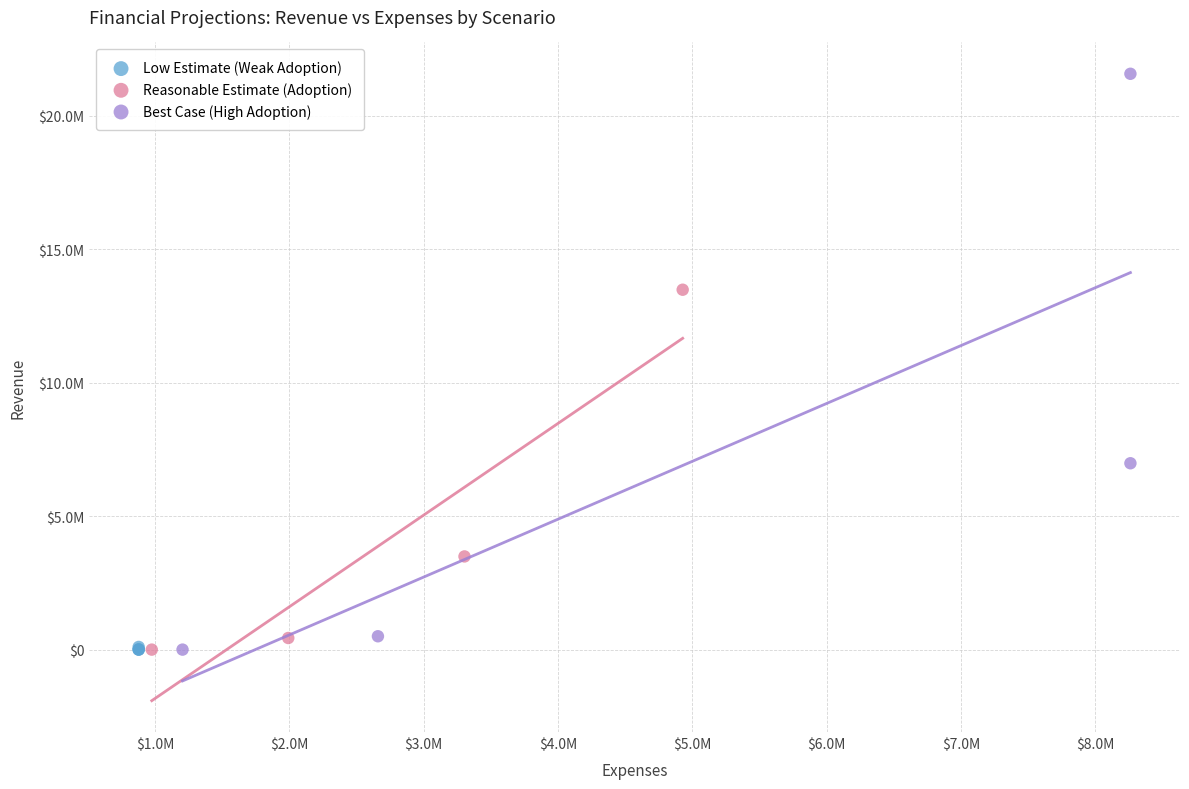

What are all the series names shown in the legend?

Low Estimate (Weak Adoption), Reasonable Estimate (Adoption), Best Case (High Adoption)